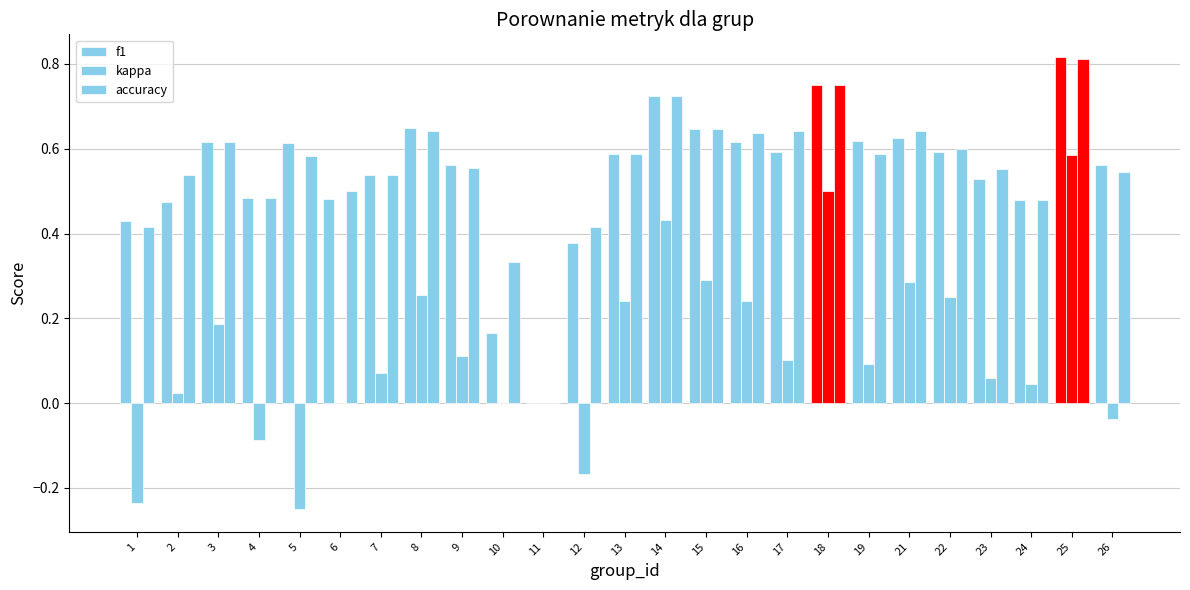

What is the difference between the second highest and second lowest values in the kappa series?

0.7